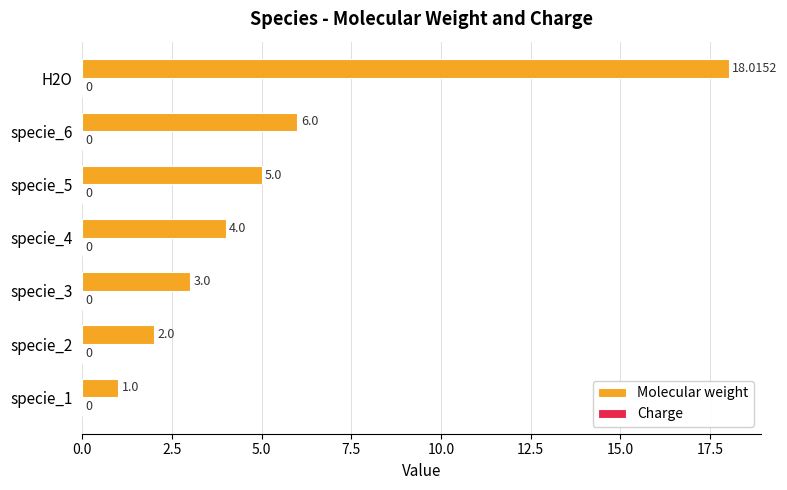

List the labels in order of value, largest first.

H2O, specie_6, specie_5, specie_4, specie_3, specie_2, specie_1